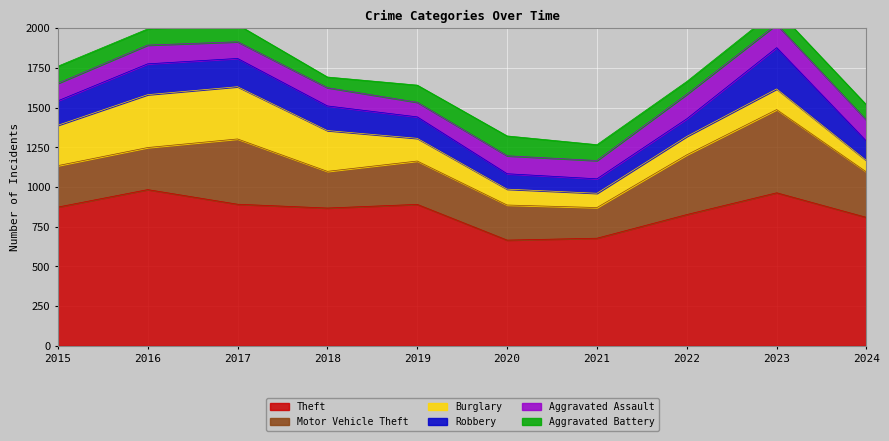

True or false: Motor Vehicle Theft has more than 0 points higher than both neighbors.

True